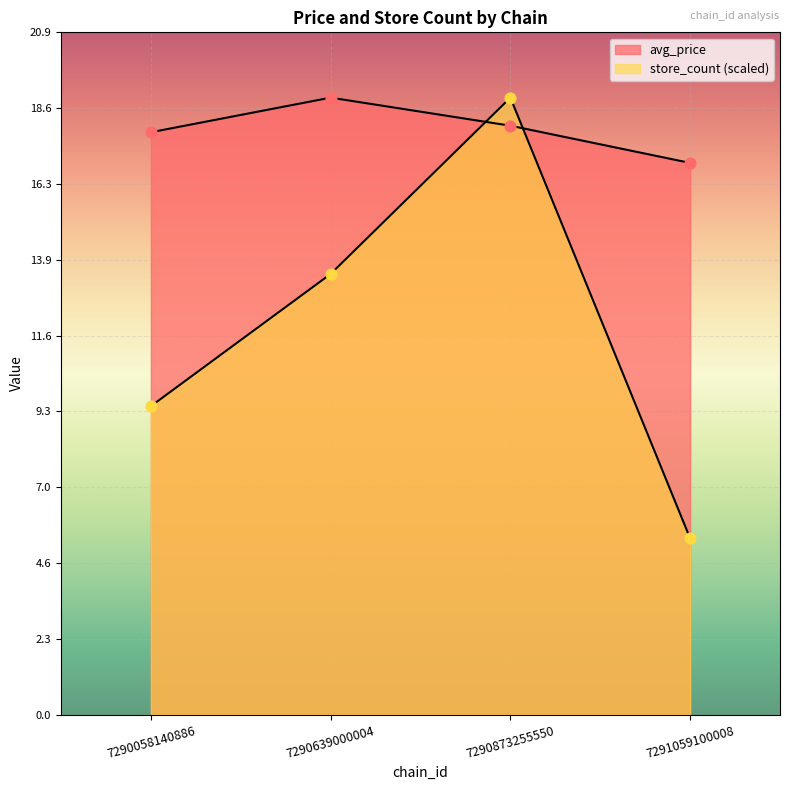

Which series has the largest total across all categories?

avg_price